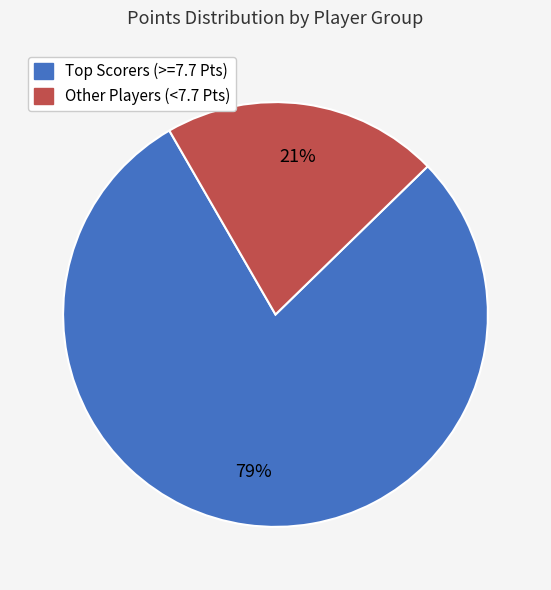

To the nearest percent, what is the average slice percentage?

50%